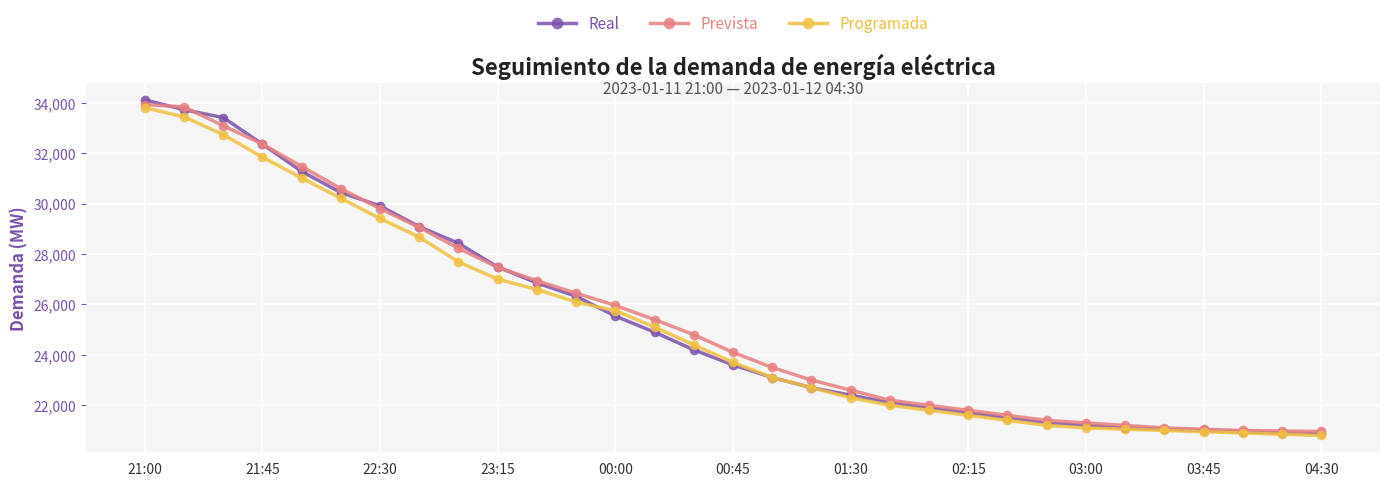

What is the value of the Real point at the 27th from the left?

21050